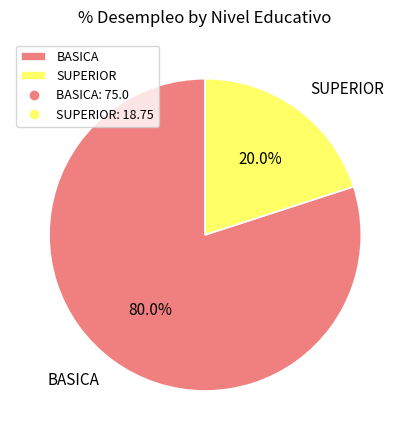

To the nearest percent, what is the average slice percentage?

50%